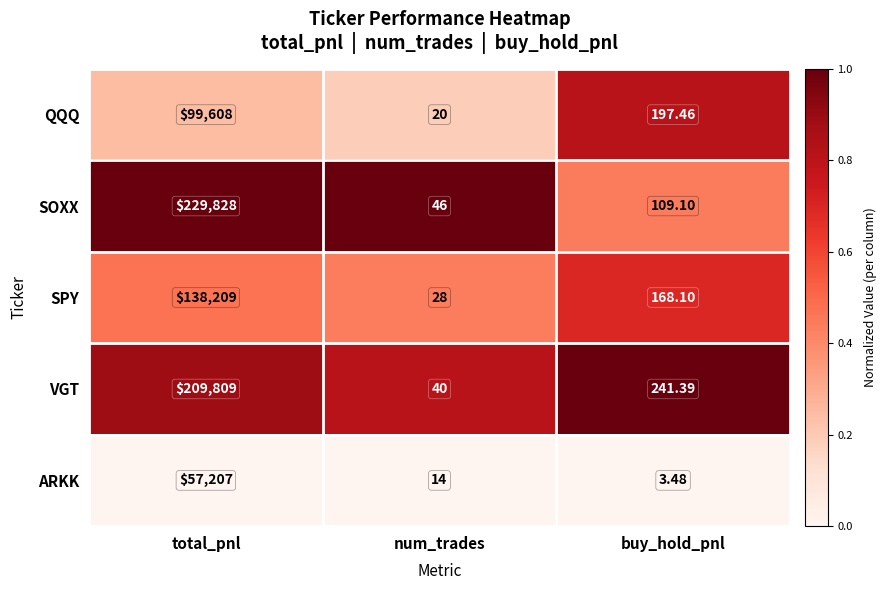

Rank the categories by SOXX value from highest to lowest.

total_pnl, buy_hold_pnl, num_trades